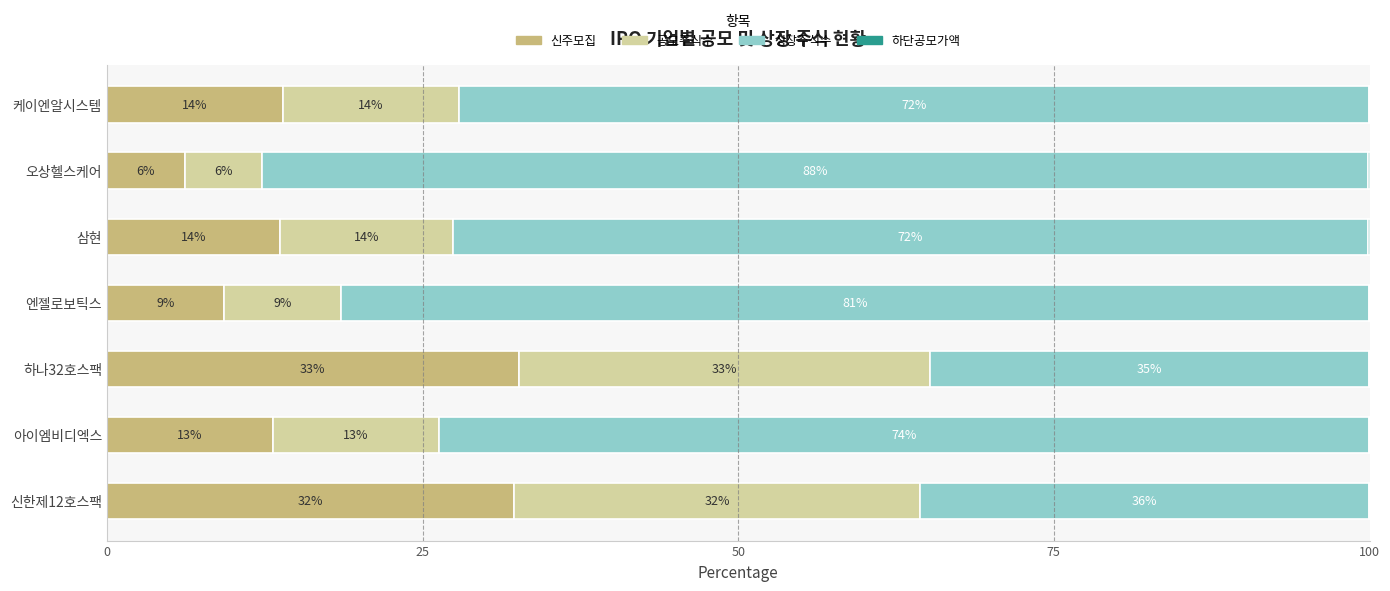

At how many categories does at least one series exceed 58?

5